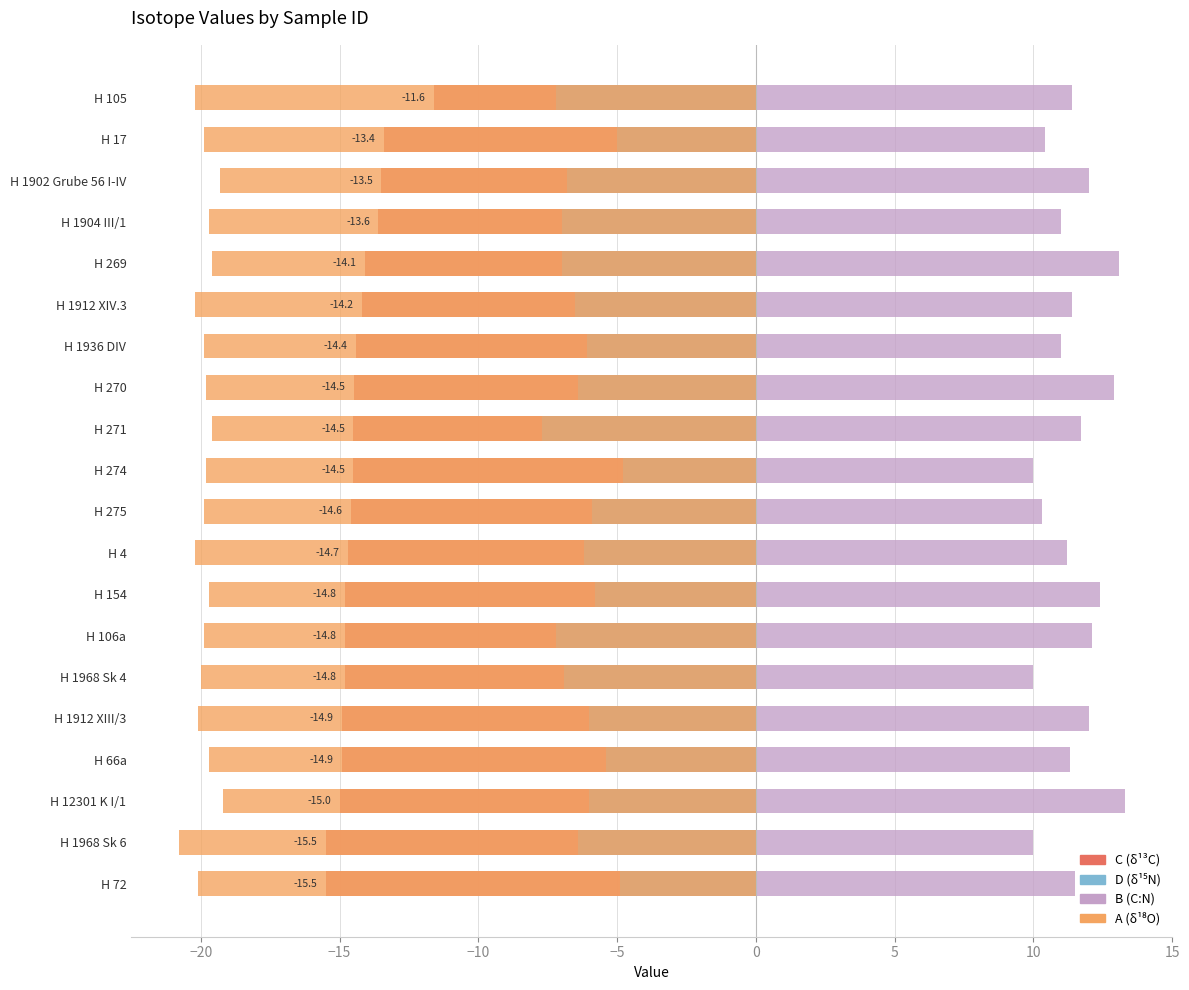

Which series has the largest total across all categories?

B